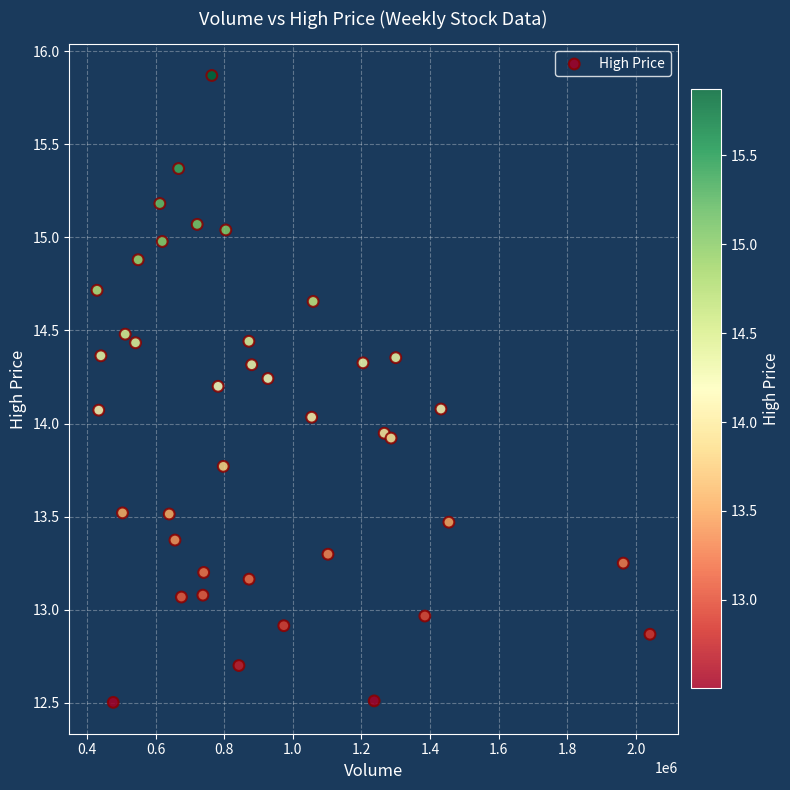

What is the range of Y values (max minus min)?

3.4